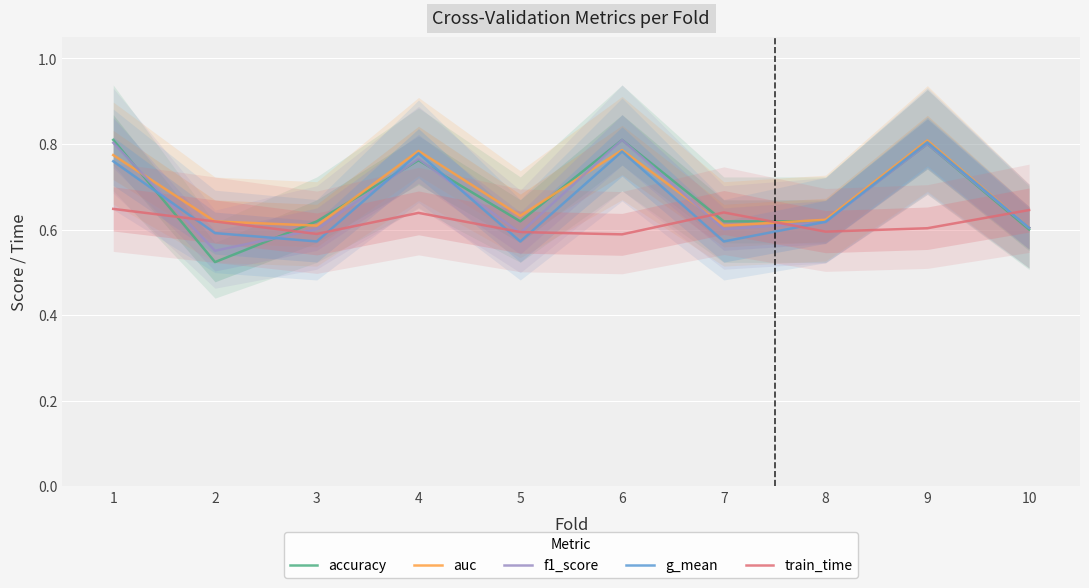

At which category does train_time reach its first local valley?

3